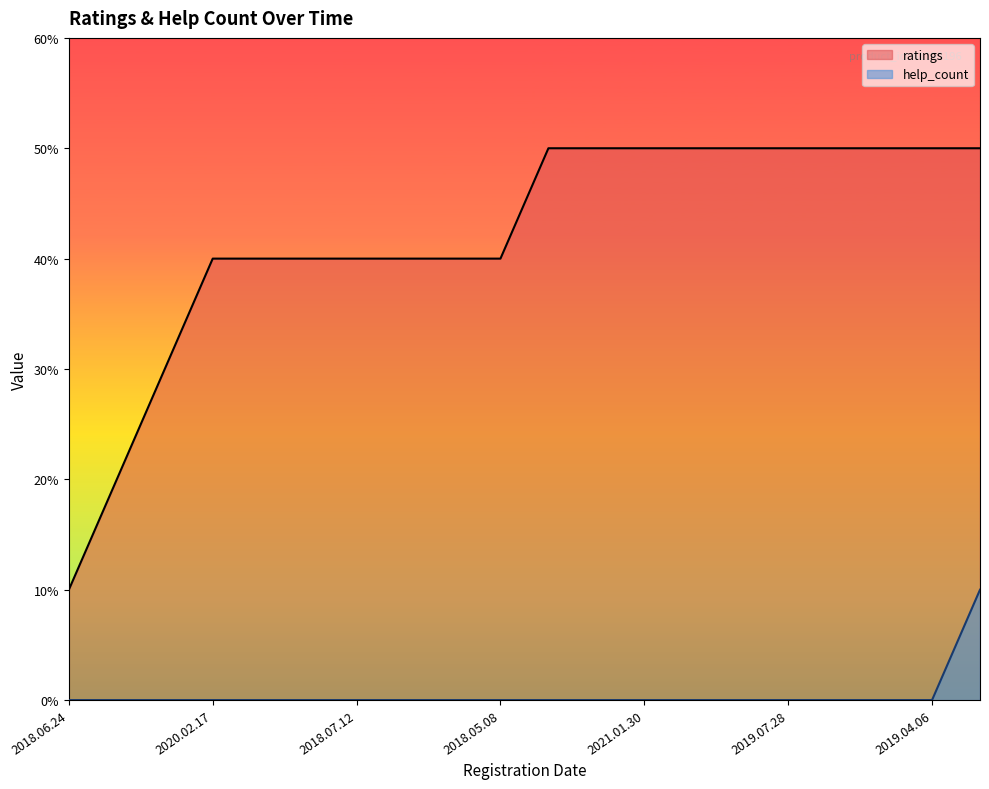

Which series has the largest total across all categories?

ratings